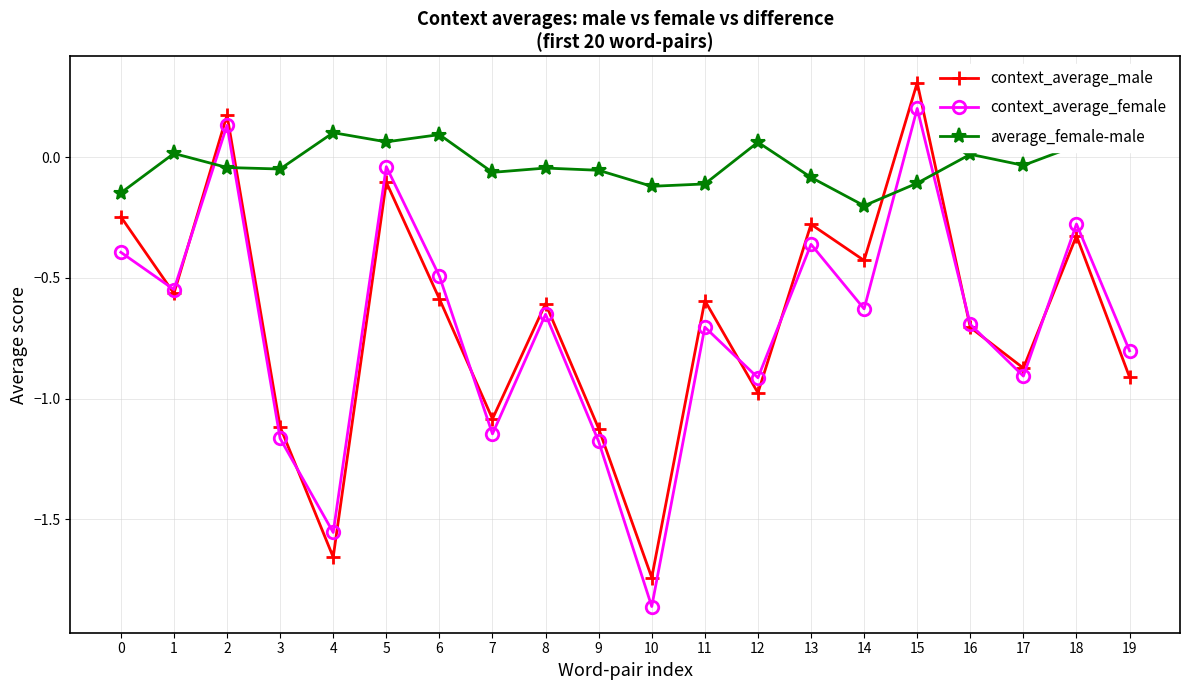

Is it true that context_average_male equals 0.3 at 15?

True